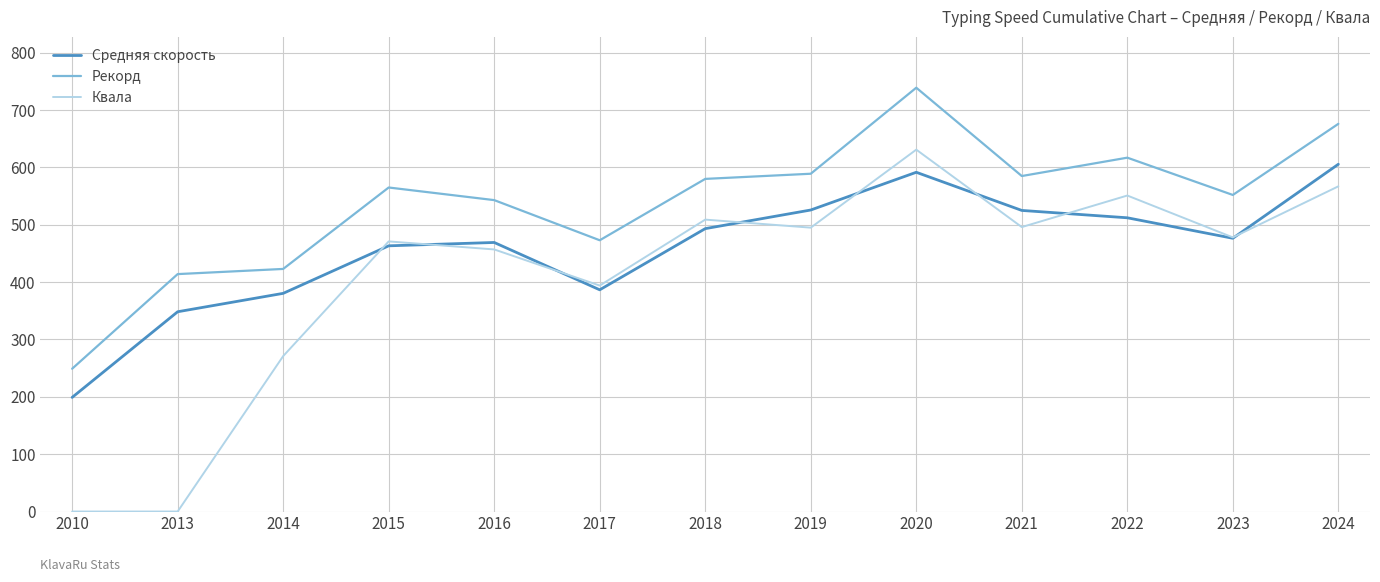

The Рекорд series shows 862.0 at 2022. True or false?

False